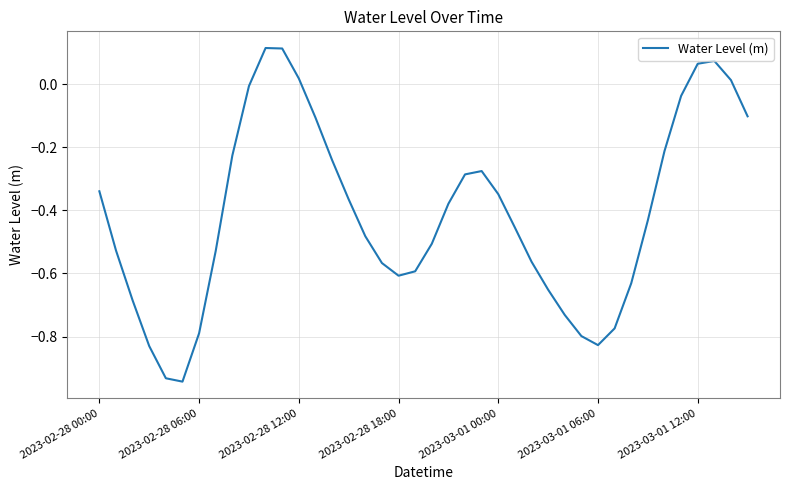

What is the difference between the maximum and minimum values?

1.1